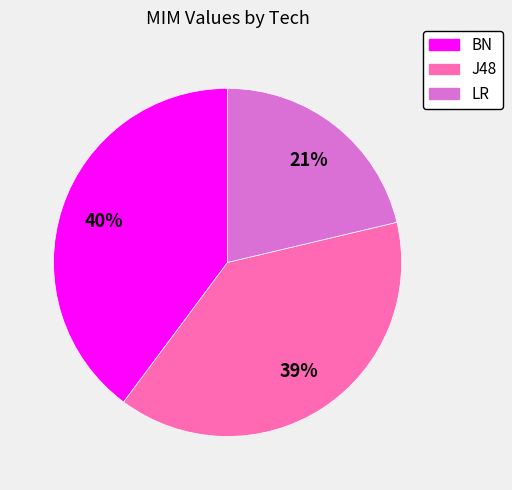

To the nearest percent, what portion does J48 represent?

39%